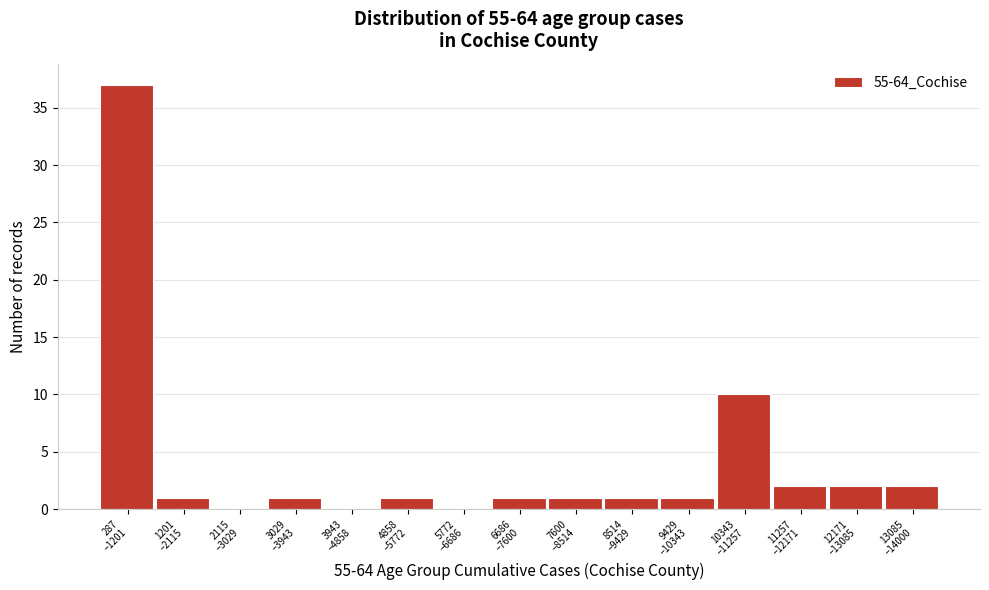

What is the greatest value displayed?

37